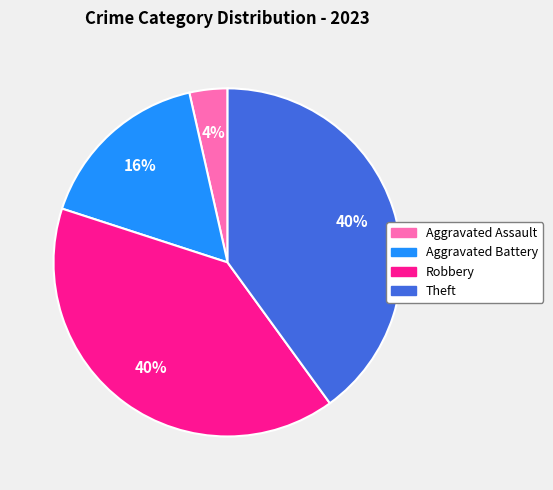

To the nearest percent, what is the difference between the largest and smallest slice percentages?

36%